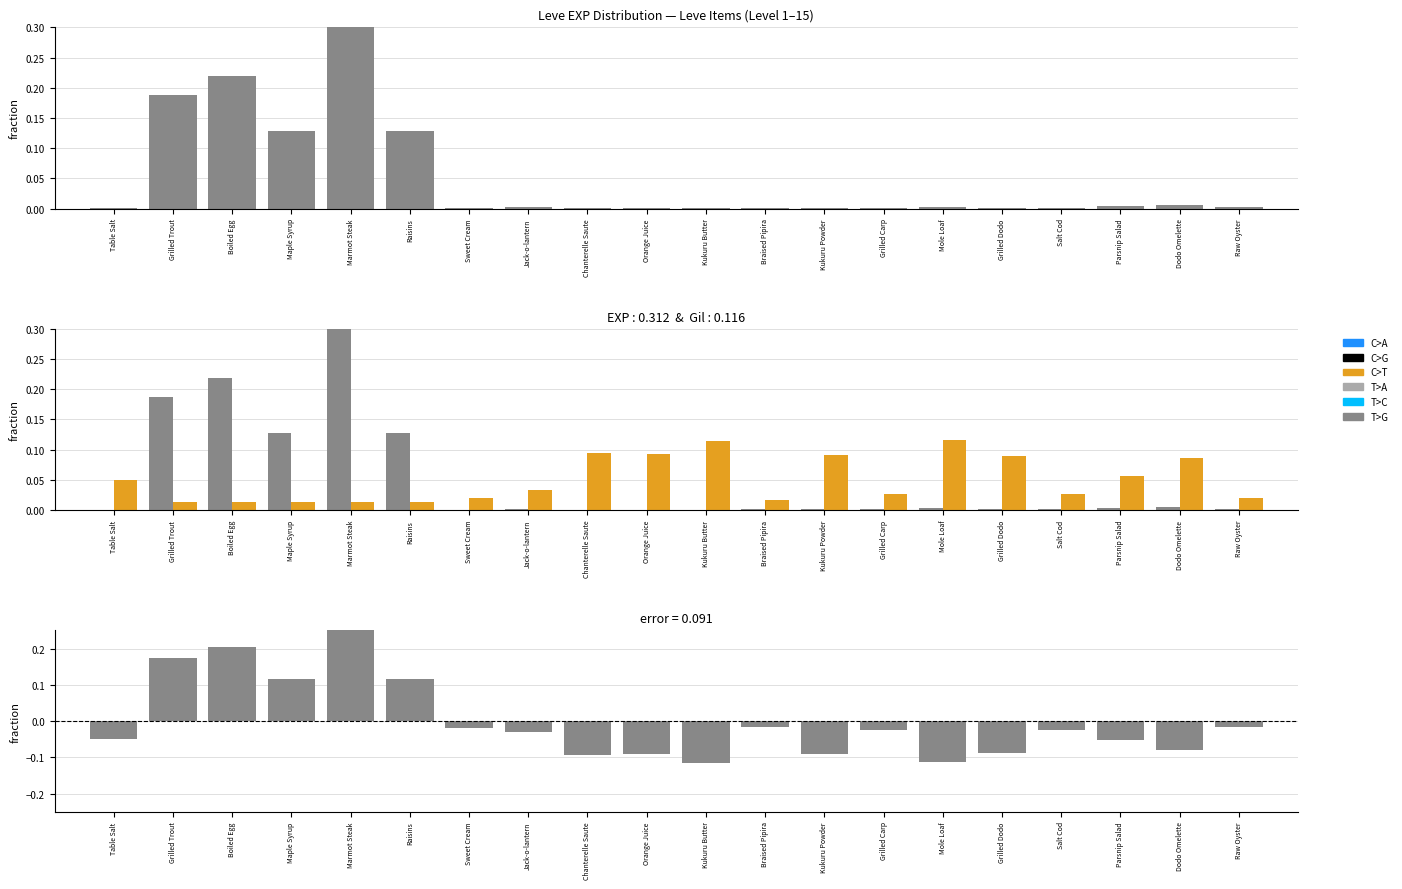

The value of Leve Gil at Chanterelle Saute is 0.0. True or false?

False